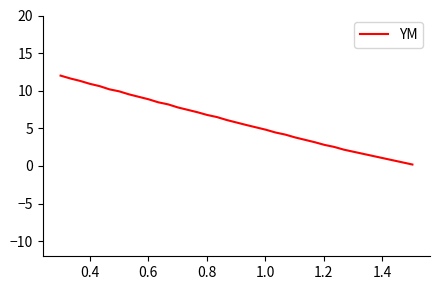

Reading left to right, transcribe all the data shown in this chart.

12.0	11.6	11.3	10.9	10.6	10.2	9.9	9.5	8.9	8.5	8.2	7.8	7.1	6.8	6.5	6.1	5.4	4.8	4.4	4.2	3.8	3.2	2.8	2.5	2.2	0.2